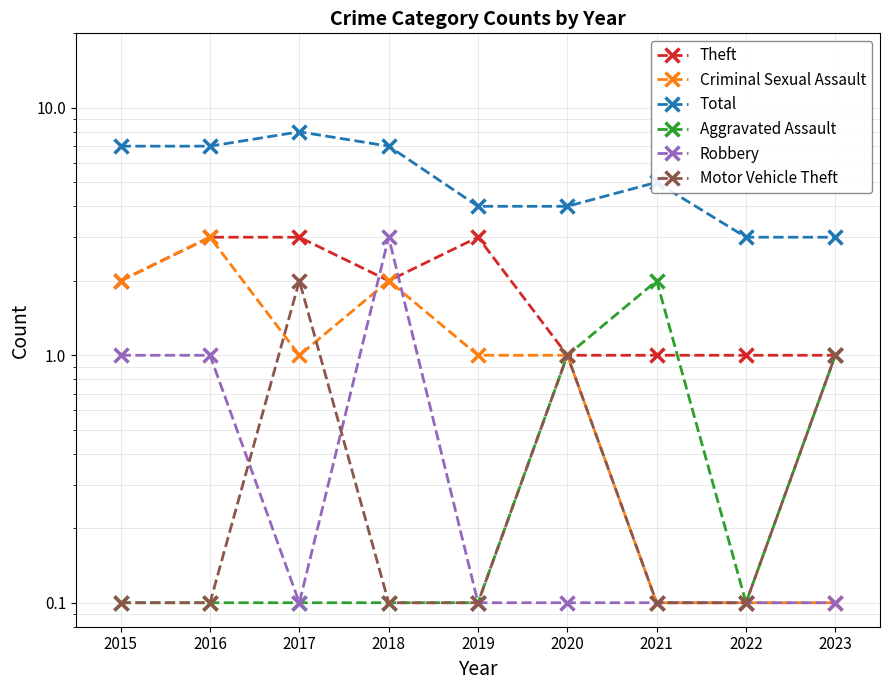

True or false: Criminal Sexual Assault and Total cross at least once.

False